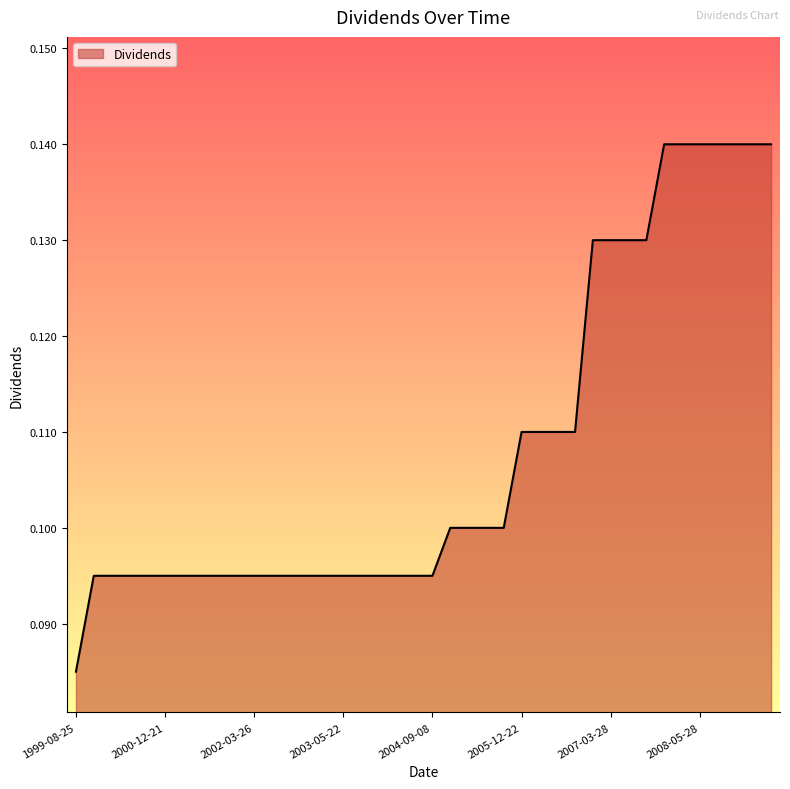

How many lines are shown in the chart?

1